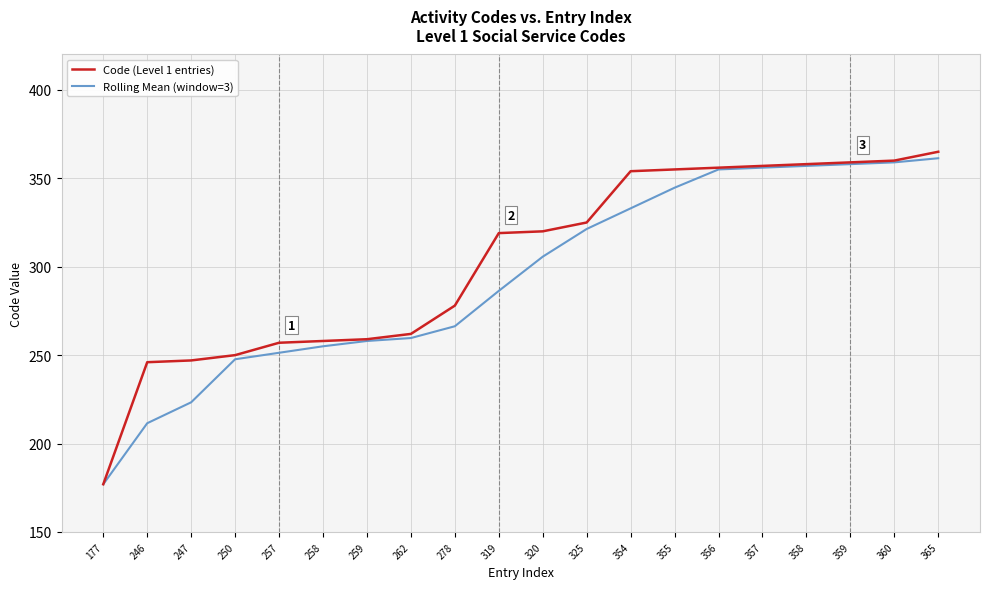

Is the value of Code (Level 1 entries) at 325 greater than the value of Rolling Mean (window=3) at 246?

Yes